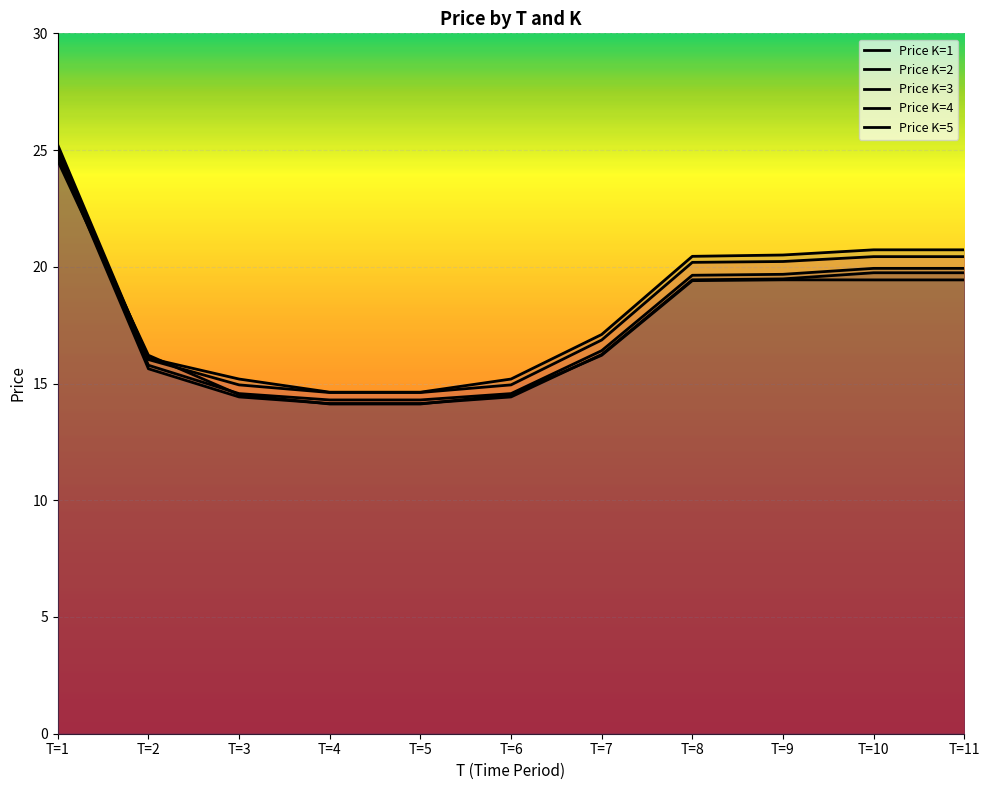

Reading left to right, extract all data points from this chart.

Price K=1: T=1=24.8	T=2=15.6	T=3=14.4	T=4=14.1	T=5=14.1	T=6=14.4	T=7=16.2	T=8=19.4	T=9=19.5	T=10=19.7	T=11=19.7
Price K=2: T=1=25.0	T=2=15.8	T=3=14.6	T=4=14.3	T=5=14.3	T=6=14.6	T=7=16.4	T=8=19.6	T=9=19.7	T=10=19.9	T=11=19.9
Price K=3: T=1=24.5	T=2=16.2	T=3=14.5	T=4=14.1	T=5=14.1	T=6=14.5	T=7=16.2	T=8=19.4	T=9=19.4	T=10=19.4	T=11=19.4
Price K=4: T=1=24.9	T=2=16.1	T=3=15.2	T=4=14.6	T=5=14.6	T=6=15.2	T=7=17.1	T=8=20.4	T=9=20.5	T=10=20.7	T=11=20.7
Price K=5: T=1=25.2	T=2=16.0	T=3=14.9	T=4=14.6	T=5=14.6	T=6=14.9	T=7=16.9	T=8=20.2	T=9=20.2	T=10=20.4	T=11=20.4